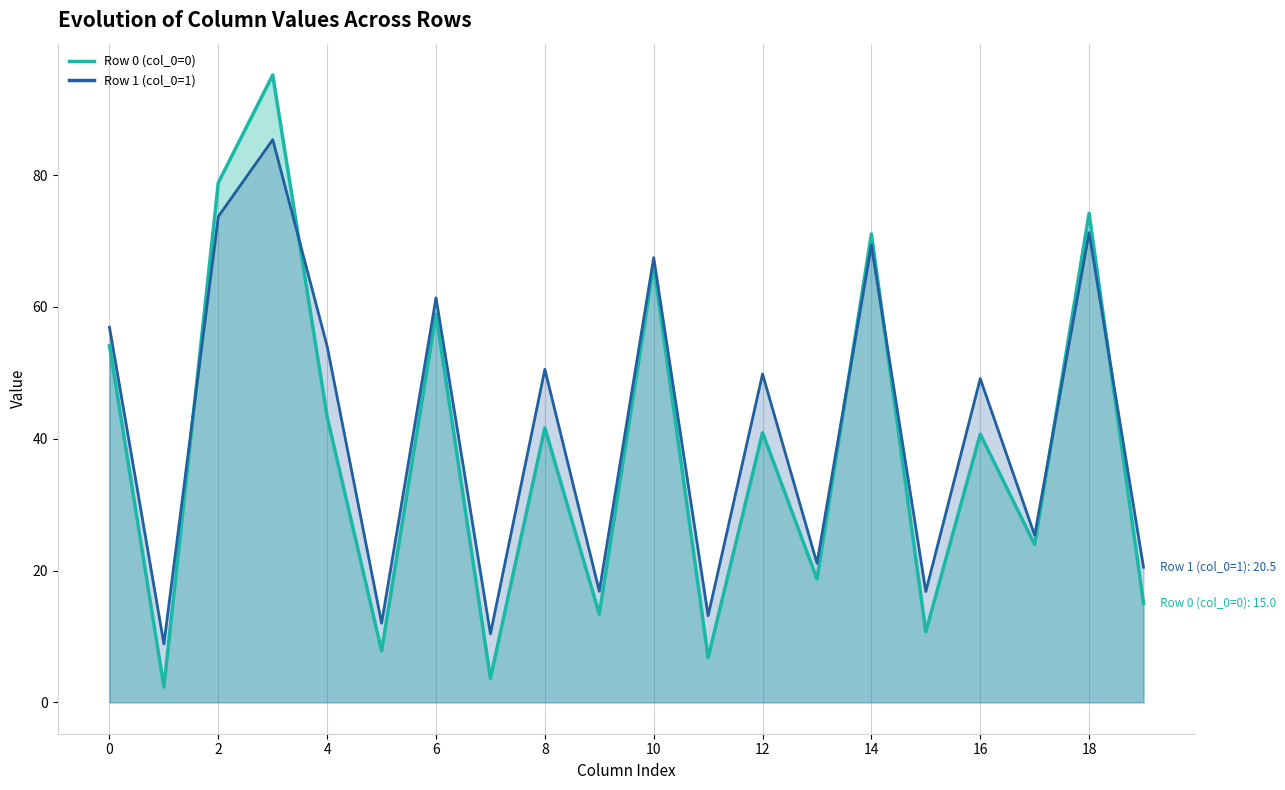

What is the sum of all col_6 values?

120.3